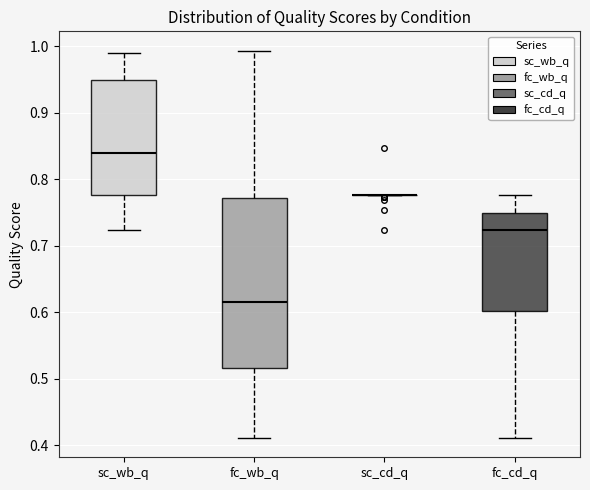

Reading left to right, transcribe this box plot: for each box, give where its median line is, the range the box spans, and where its two whiskers end, as read against the y-axis. The values are not printed on the chart, so give them approximately, as read against the axis.

sc_wb_q: median 0.84, box 0.78 to 0.95, whiskers 0.72 to 0.99
fc_wb_q: median 0.61, box 0.52 to 0.77, whiskers 0.41 to 0.99
sc_cd_q: box collapsed to a line at 0.78, whiskers 0.78 to 0.78
fc_cd_q: median 0.72, box 0.60 to 0.75, whiskers 0.41 to 0.78